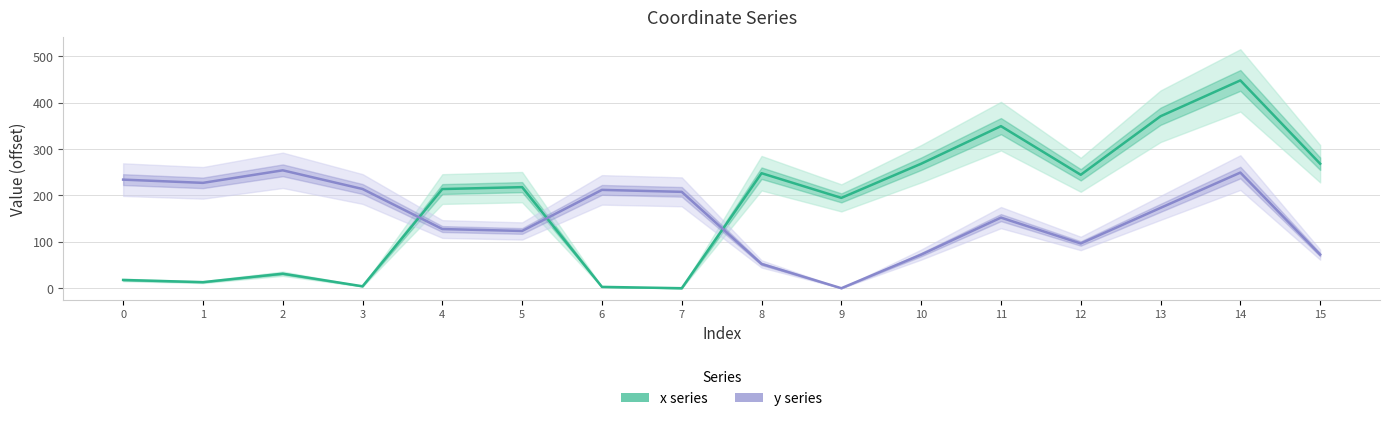

Rank the categories by y value from lowest to highest.

9, 8, 10, 15, 12, 5, 4, 11, 13, 7, 6, 3, 1, 0, 14, 2